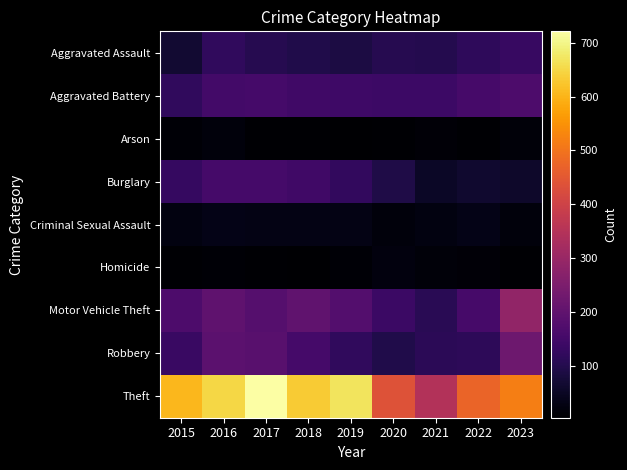

What is the total value across all series at 2018?

1415